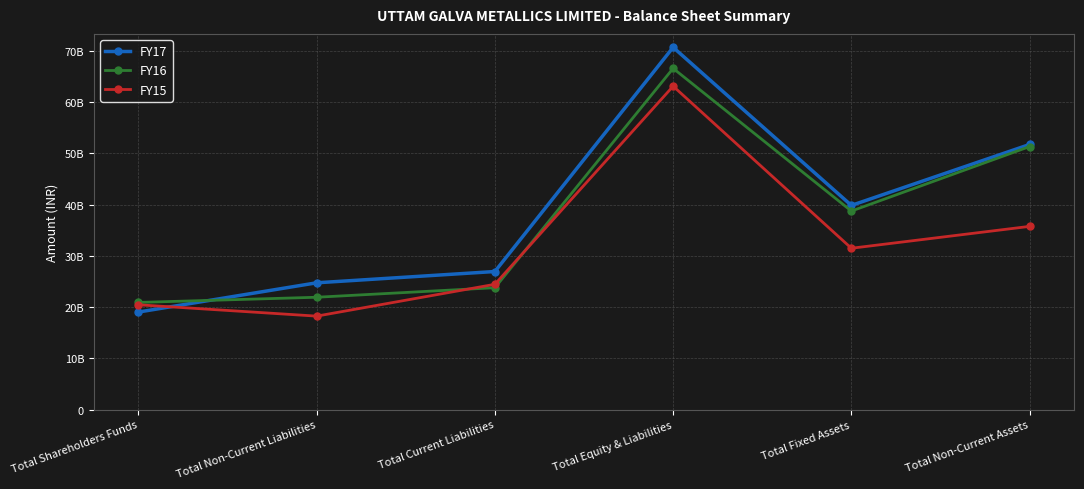

Is this an area chart (filled region under the line)?

No